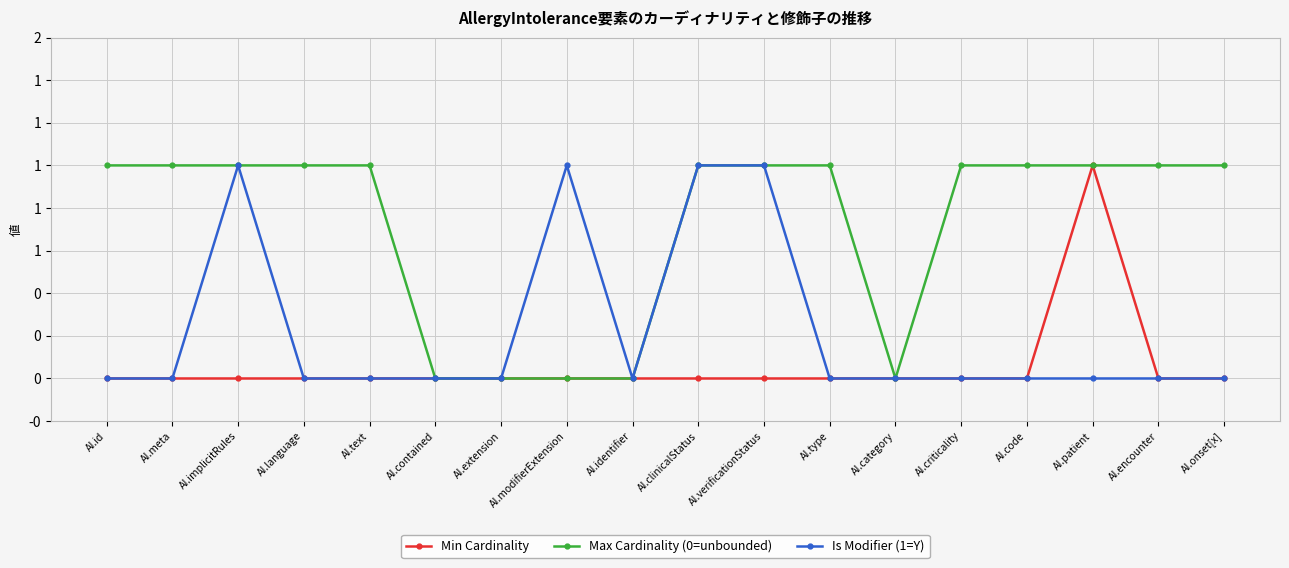

Reading left to right, list all the values displayed in this chart.

Min Cardinality: 0	0	0	0	0	0	0	0	0	0	0	0	0	0	0	1	0	0
Max Cardinality (0=unbounded): 1	1	1	1	1	0	0	0	0	1	1	1	0	1	1	1	1	1
Is Modifier (1=Y): 0	0	1	0	0	0	0	1	0	1	1	0	0	0	0	0	0	0